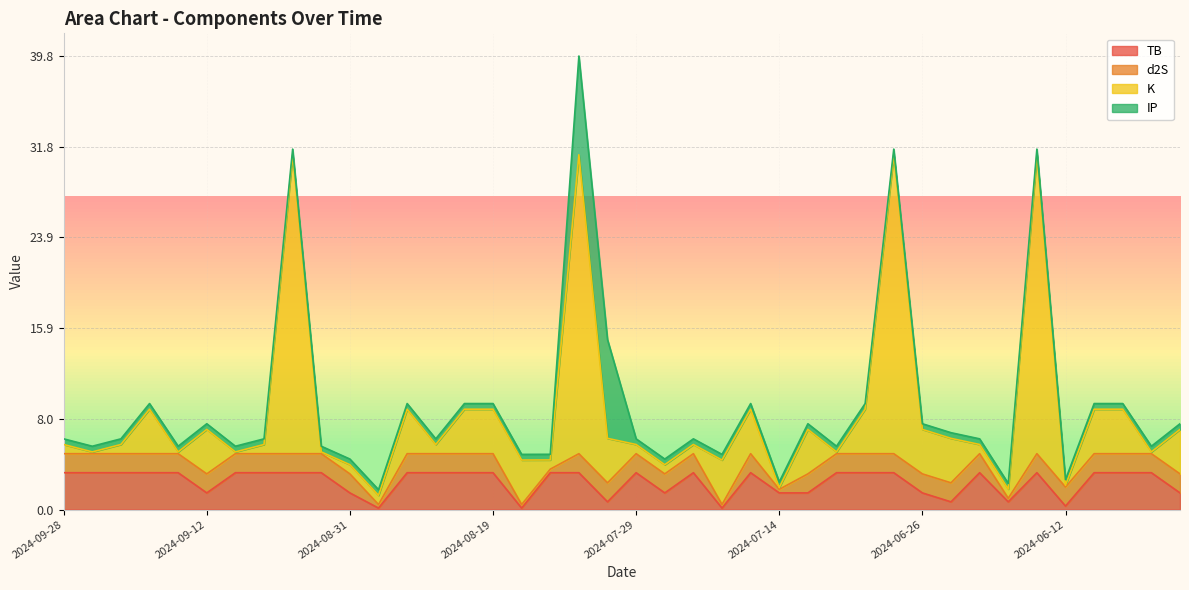

Count the number of categories in the chart.

40